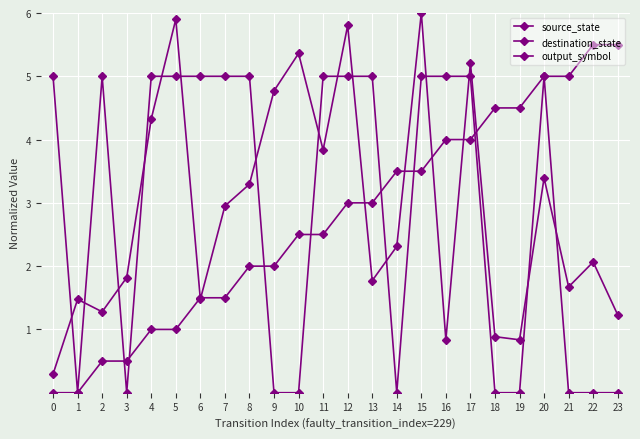

How many interior local peaks does the destination_state series have?

8